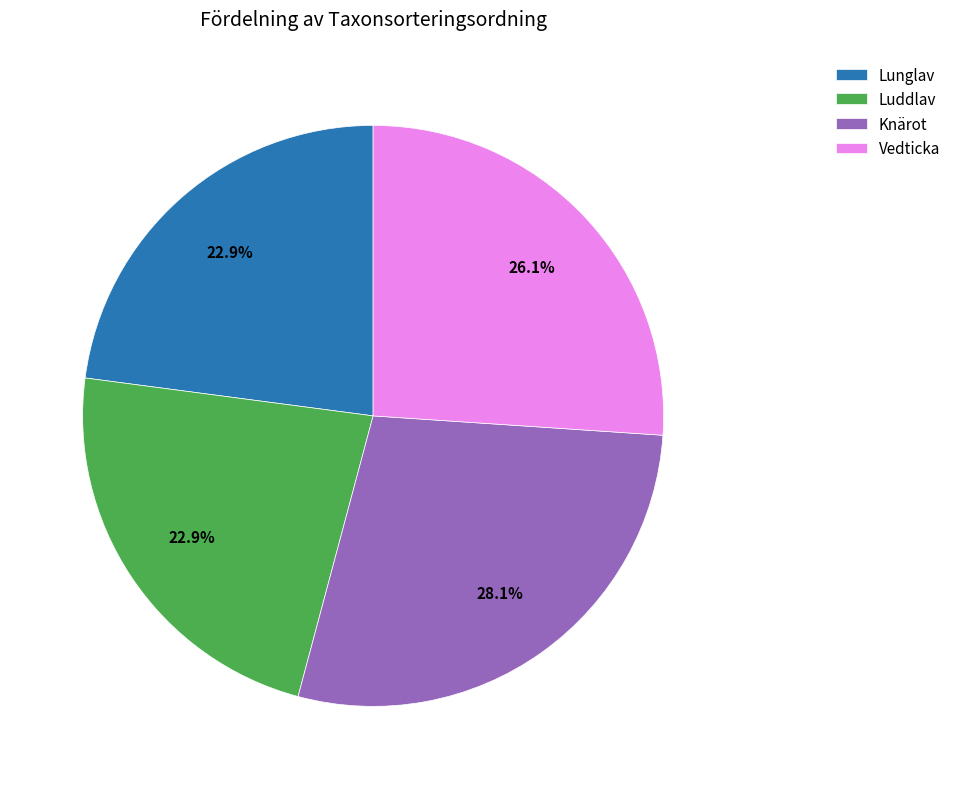

To the nearest percent, what is the combined percentage of Luddlav and Vedticka?

49%